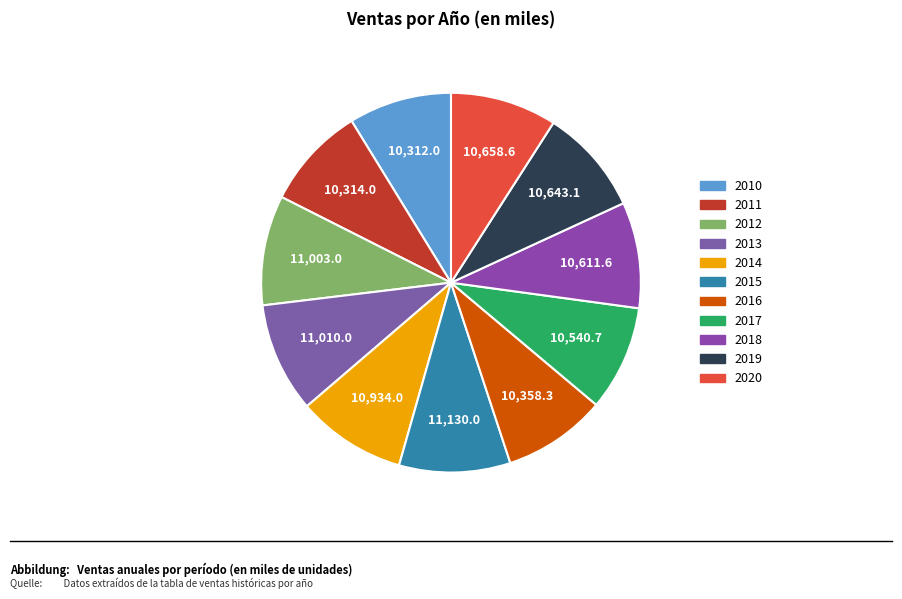

How many segments does this pie chart have?

11